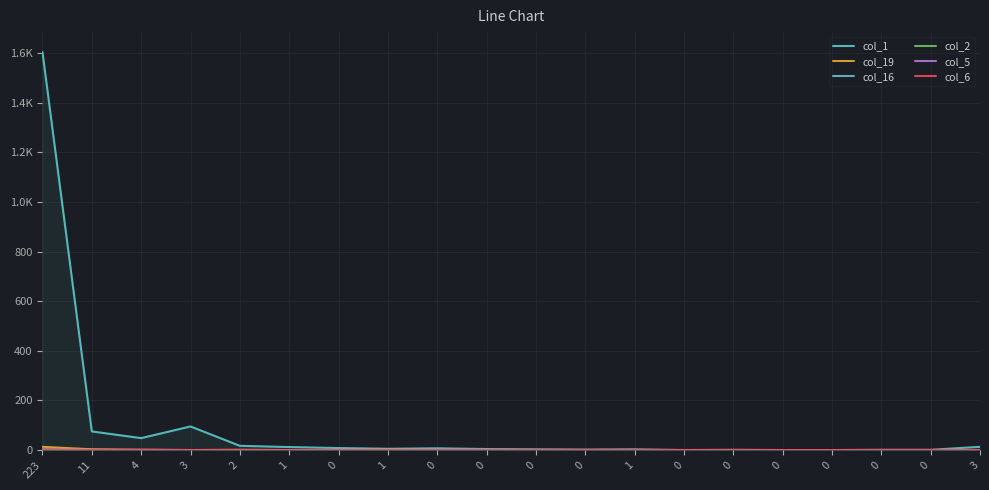

Reading left to right, transcribe all the data shown in this chart.

col_1: 223=1604	11=75	4=48	3=95	2=17	1=12	0=8	1=5	0=7	0=4	0=3	0=2	1=3	0=0	0=1	0=0	0=0	0=1	0=1	3=13
col_19: 223=13	11=3	4=1	3=0	2=1	1=0	0=0	1=1	0=0	0=0	0=0	0=0	1=0	0=0	0=0	0=0	0=0	0=0	0=0	3=0
col_16: 223=2	11=1	4=0	3=0	2=0	1=0	0=0	1=0	0=0	0=0	0=0	0=0	1=0	0=0	0=0	0=0	0=0	0=0	0=0	3=0
col_2: 223=3	11=0	4=0	3=0	2=0	1=0	0=0	1=0	0=0	0=0	0=0	0=0	1=0	0=0	0=0	0=0	0=0	0=0	0=0	3=0
col_5: 223=0	11=0	4=1	3=0	2=0	1=0	0=0	1=0	0=0	0=0	0=0	0=0	1=0	0=0	0=0	0=0	0=0	0=0	0=0	3=0
col_6: 223=1	11=0	4=0	3=0	2=0	1=0	0=0	1=0	0=0	0=0	0=0	0=0	1=0	0=0	0=0	0=0	0=0	0=0	0=0	3=0